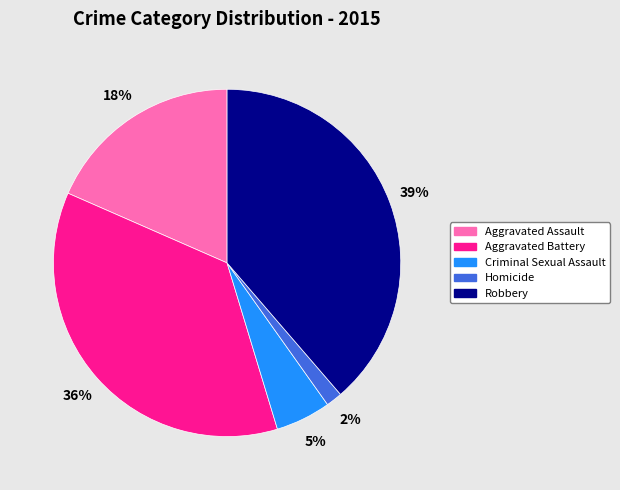

Which slice is the smallest?

Homicide